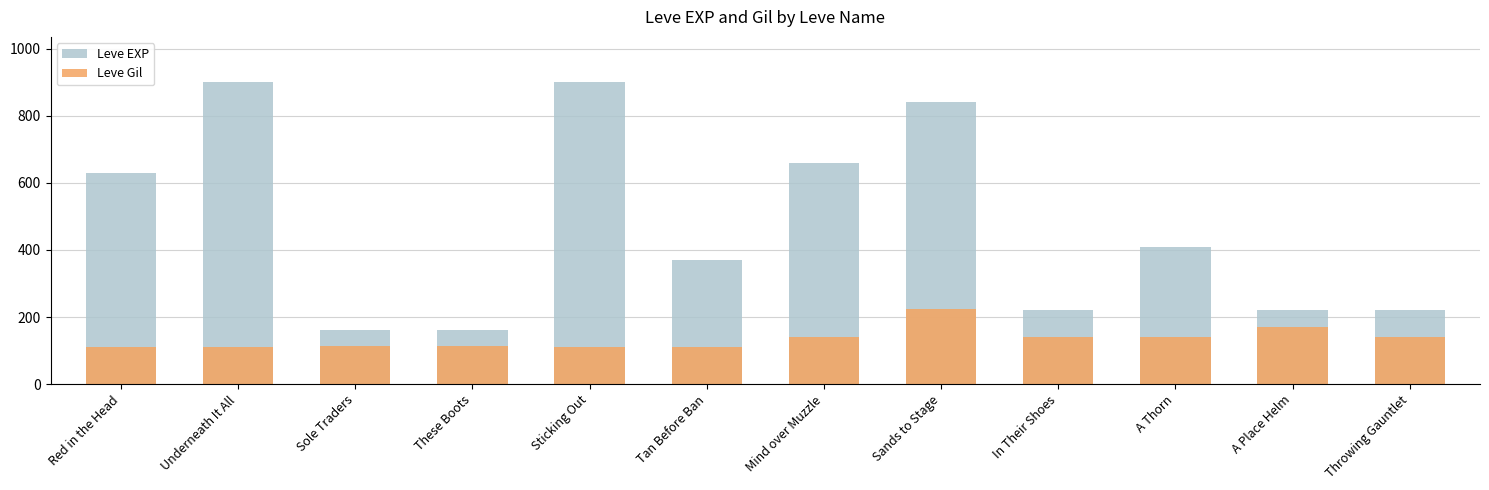

List the series in order of their peak value, highest first.

Leve EXP, Leve Gil